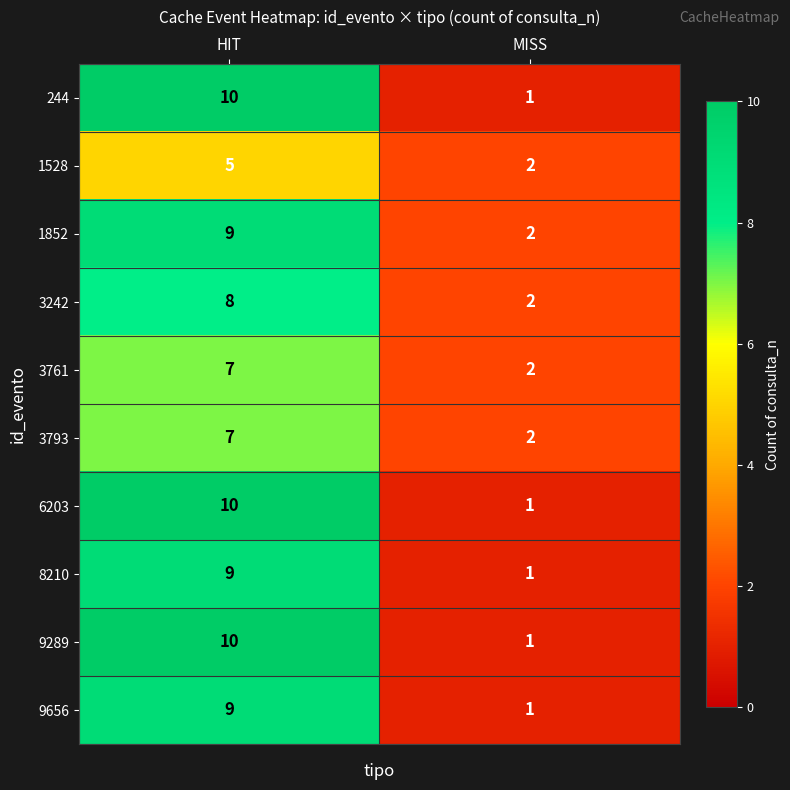

The value of 9656 at MISS is 1. True or false?

True